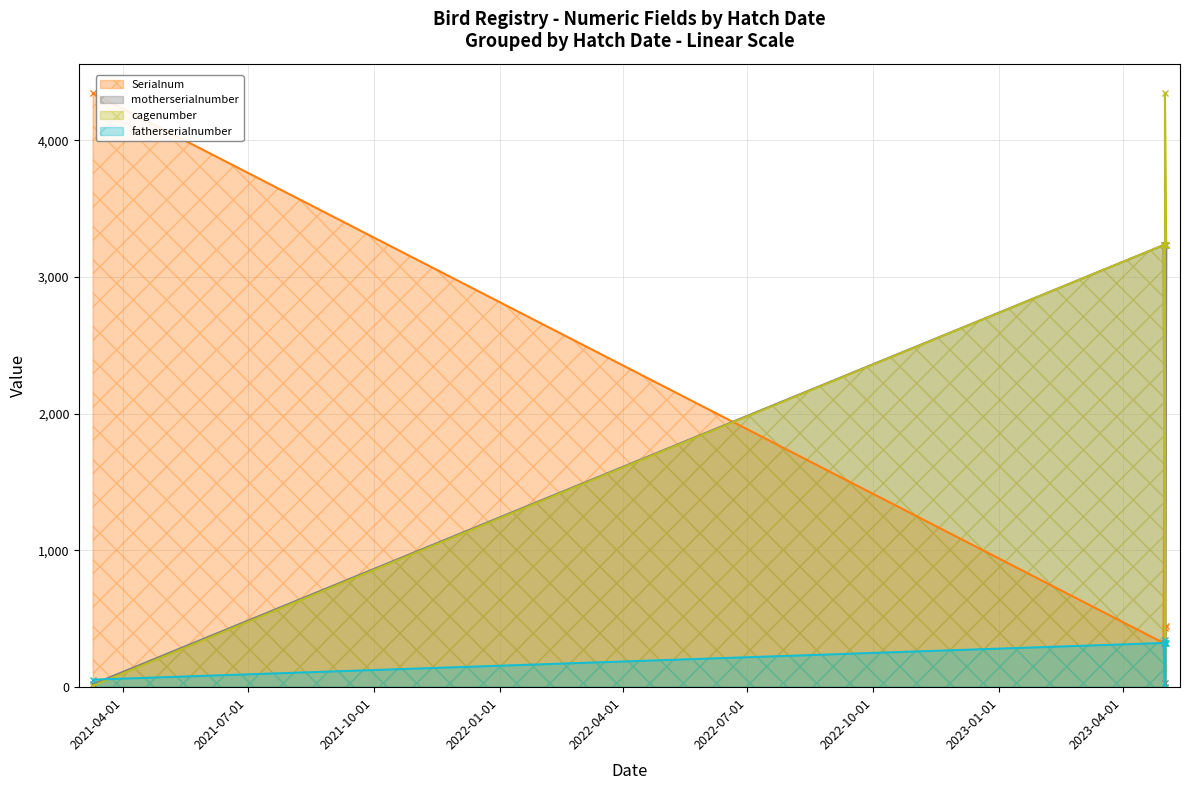

Which series ends up on top after the final intersection of motherserialnumber and cagenumber?

cagenumber